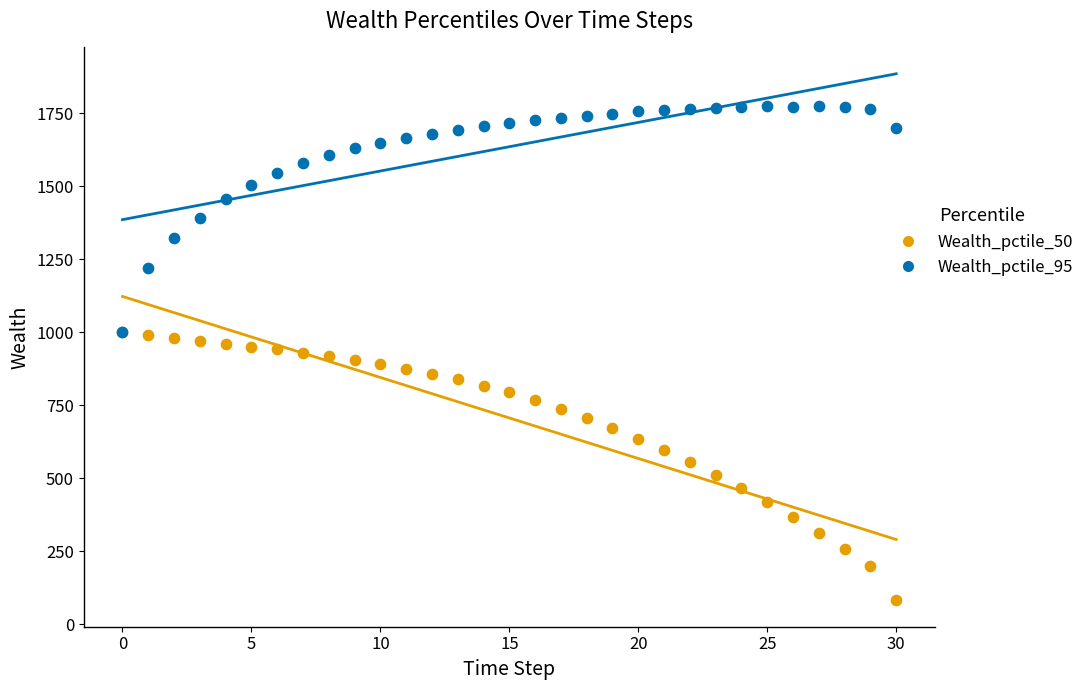

What are all the series names shown in the legend?

Wealth_pctile_50, Wealth_pctile_95